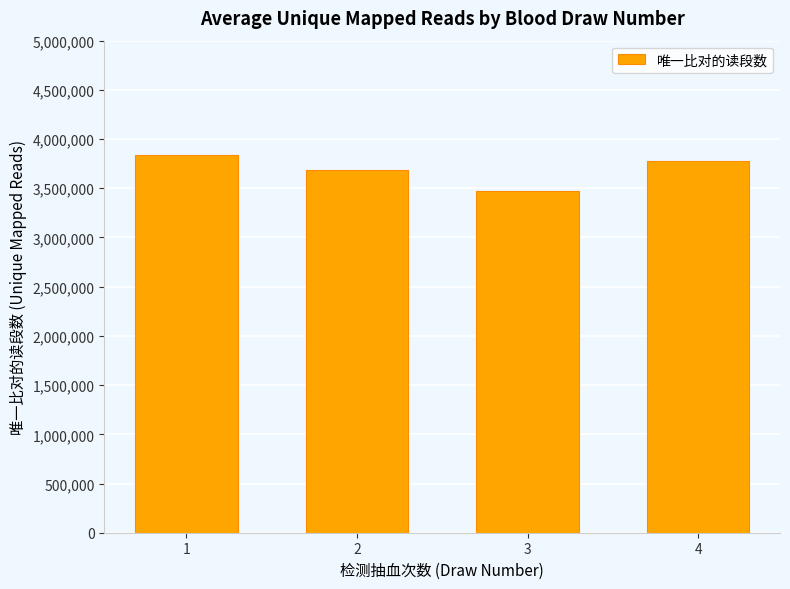

Does the chart contain stacked bars?

No